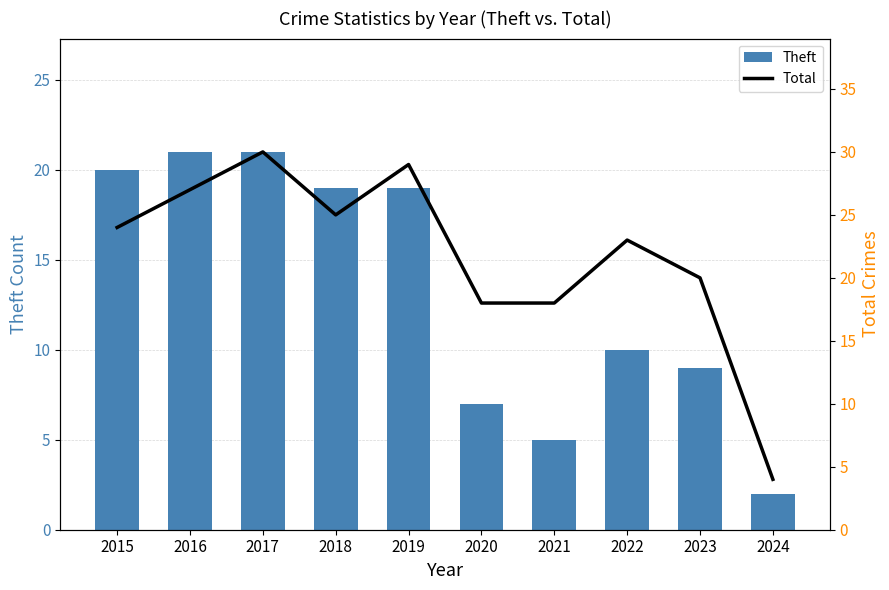

How many distinct data groups are displayed?

2